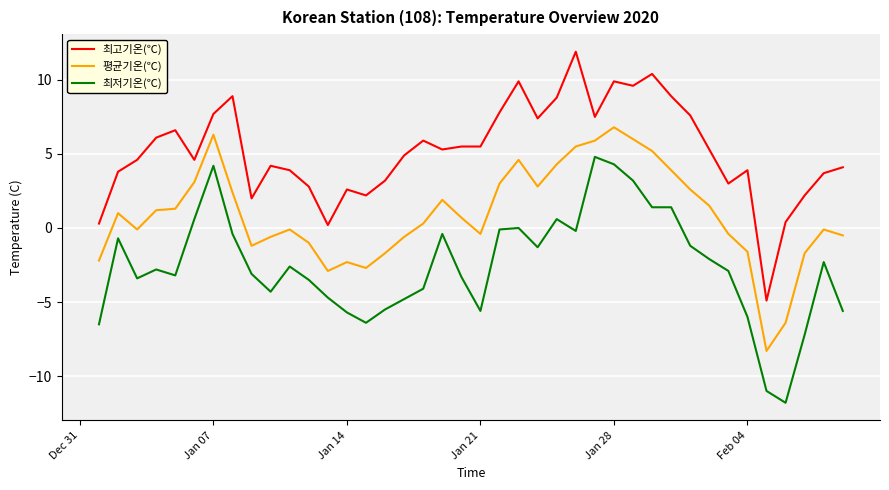

Rank the series by their average value, from highest to lowest.

최고기온(℃), 평균기온(℃), 최저기온(℃)